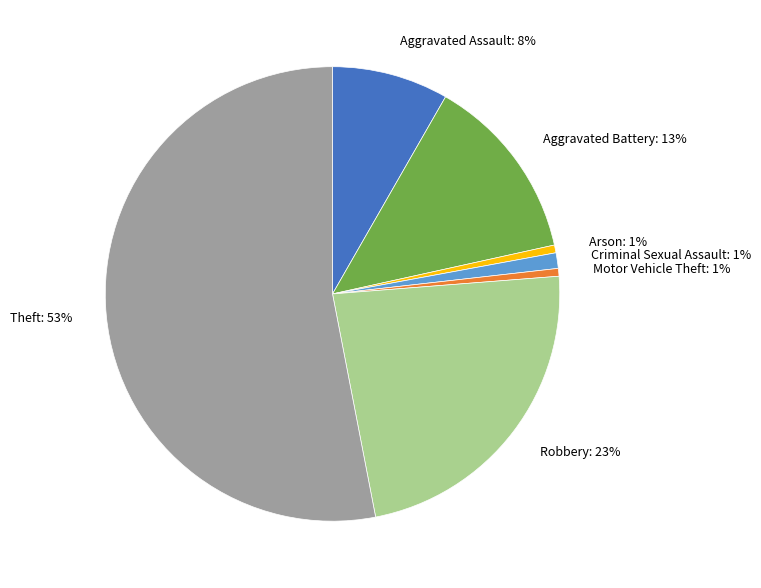

Which has a higher value, Motor Vehicle Theft: 1% or Aggravated Battery: 13%?

Aggravated Battery: 13%